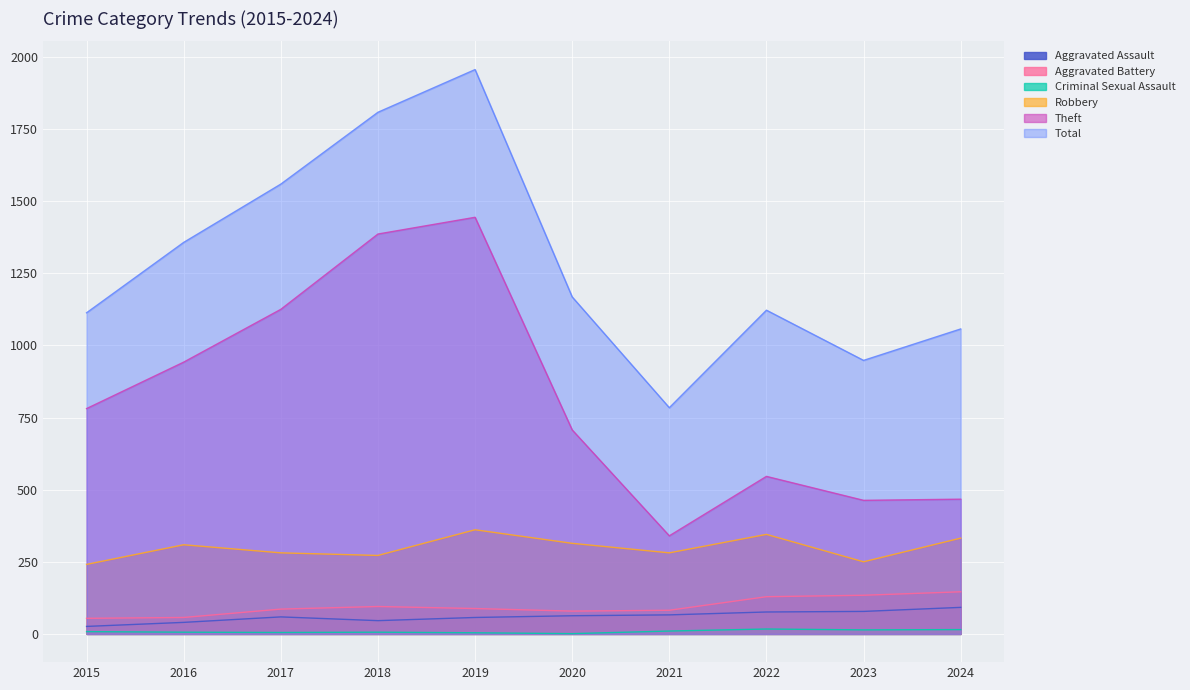

At 2016, list the series in order from smallest to largest.

Criminal Sexual Assault, Aggravated Assault, Aggravated Battery, Robbery, Theft, Total